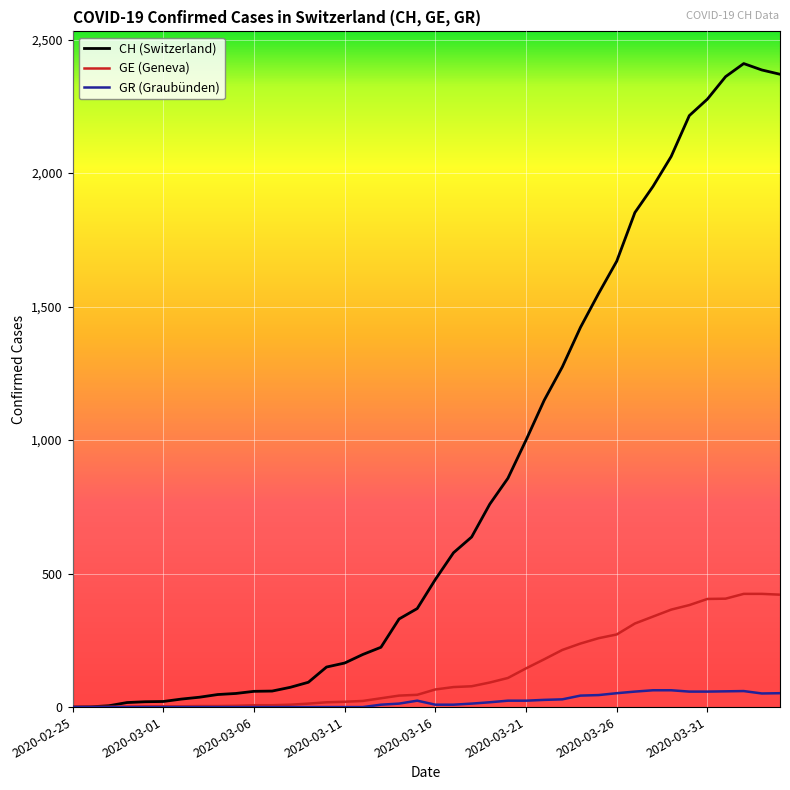

Rank the series by their maximum value, from highest to lowest.

CH (Switzerland), GE (Geneva), GR (Graubünden)